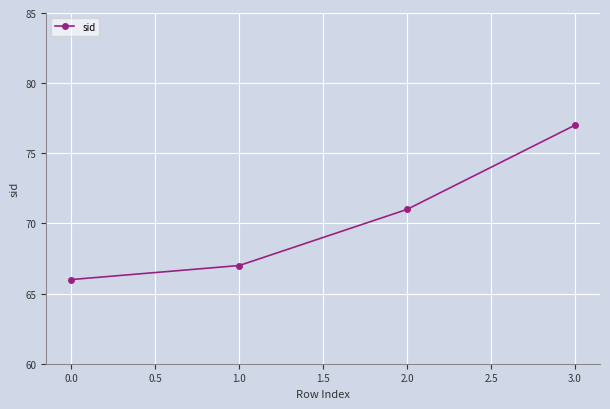

True or false: the data has more than 2 interior local peaks.

False